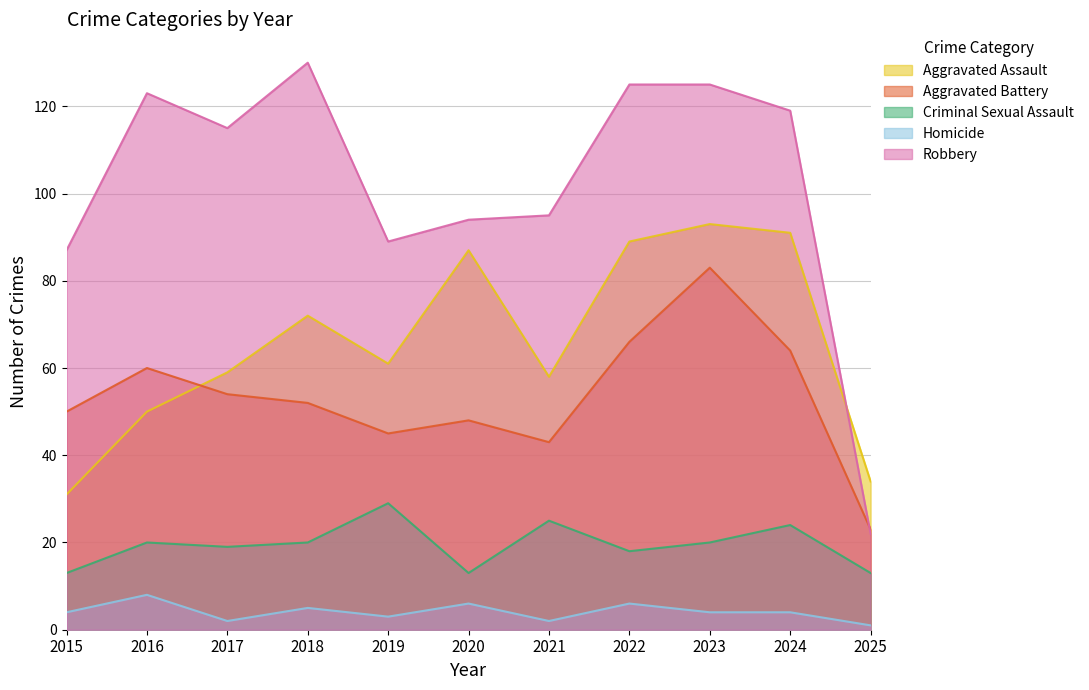

What are all the series names shown in the legend?

Aggravated Assault, Aggravated Battery, Criminal Sexual Assault, Homicide, Robbery